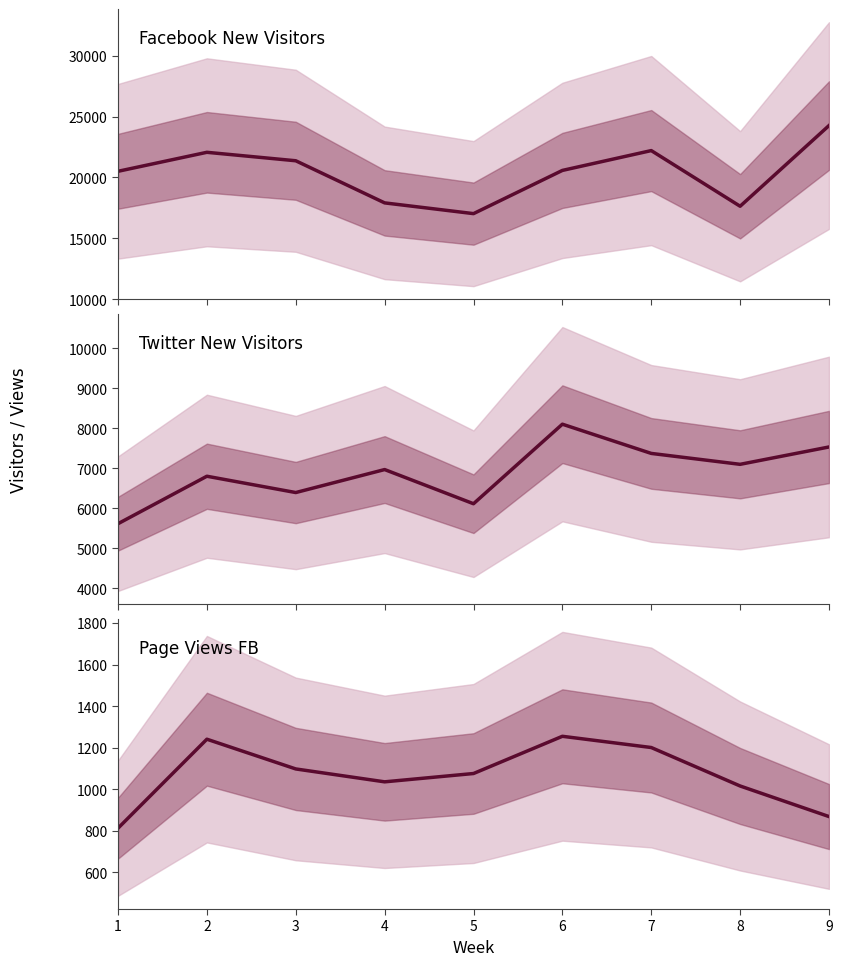

What is the difference between the maximum and minimum values in the Page Views FB series?

442